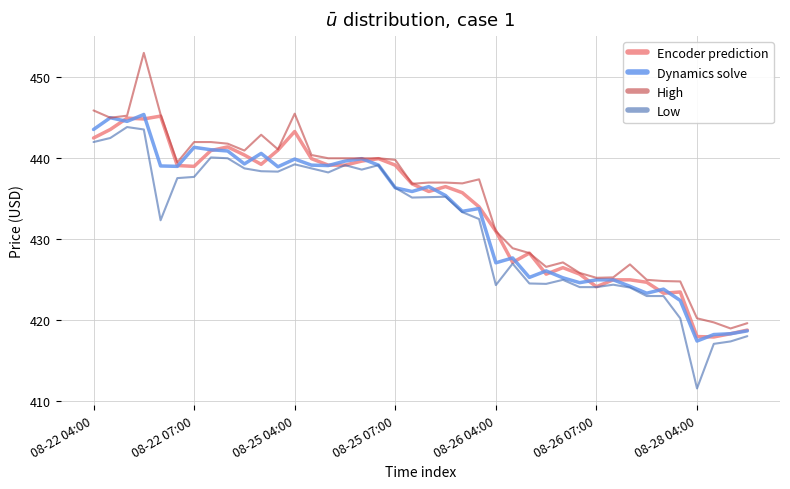

Does the chart display data point markers on the line(s)?

No